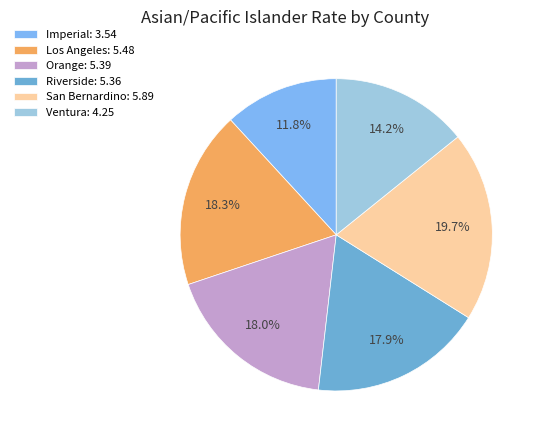

What percentage is NOT represented by Los Angeles?

81.7%